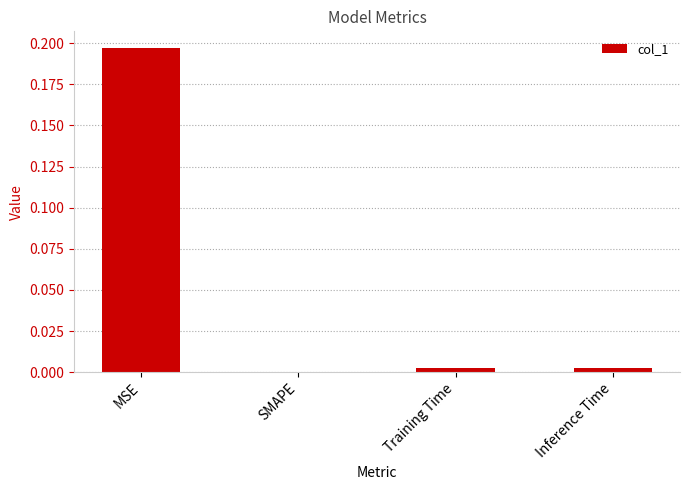

Is it true that the value at Inference Time is 0.0?

True